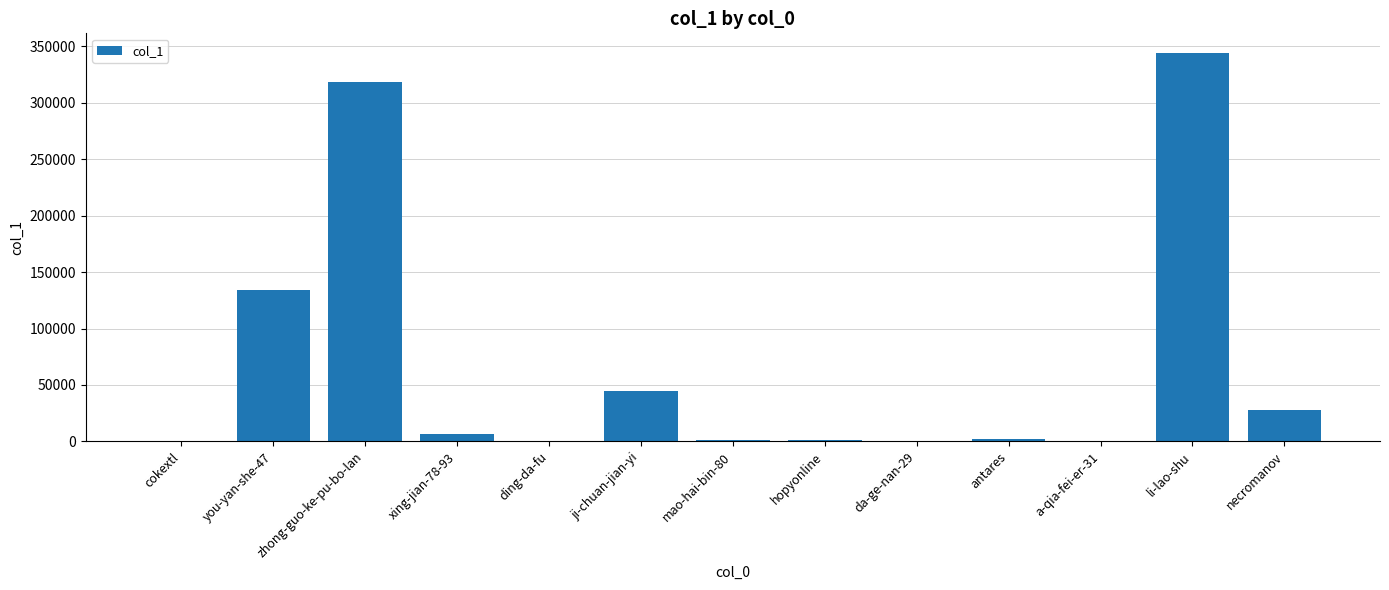

What is the greatest value displayed?

344428